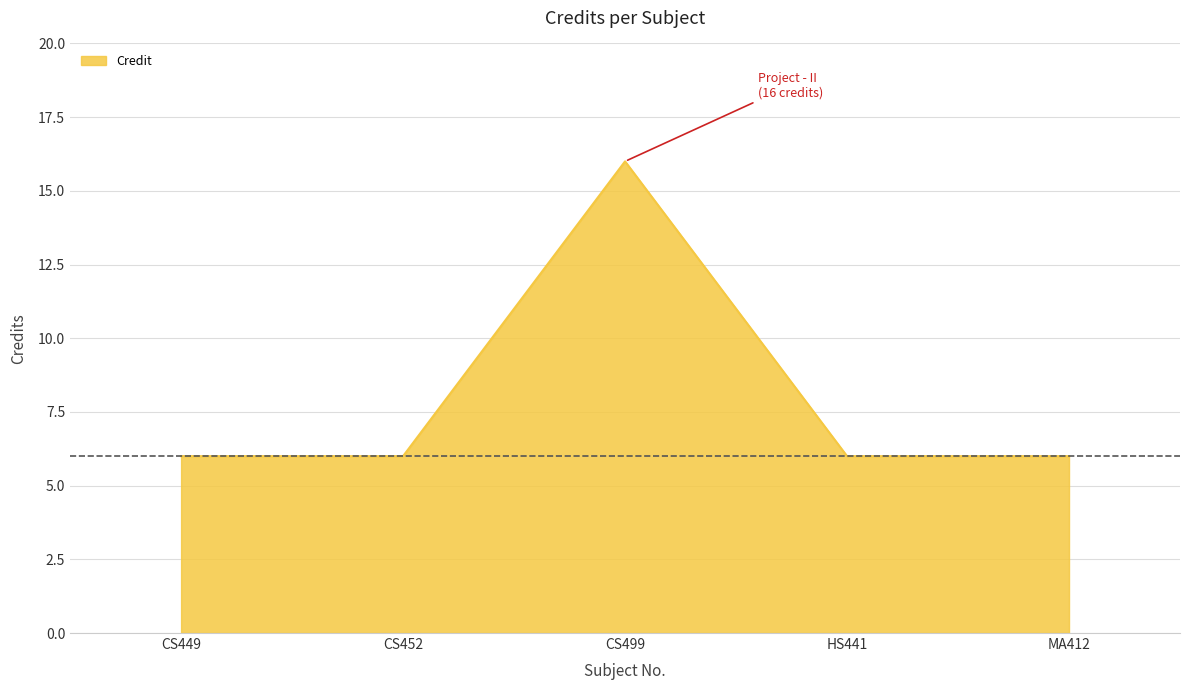

Reading left to right, what are all the values shown in this chart?

CS449=6	CS452=6	CS499=16	HS441=6	MA412=6